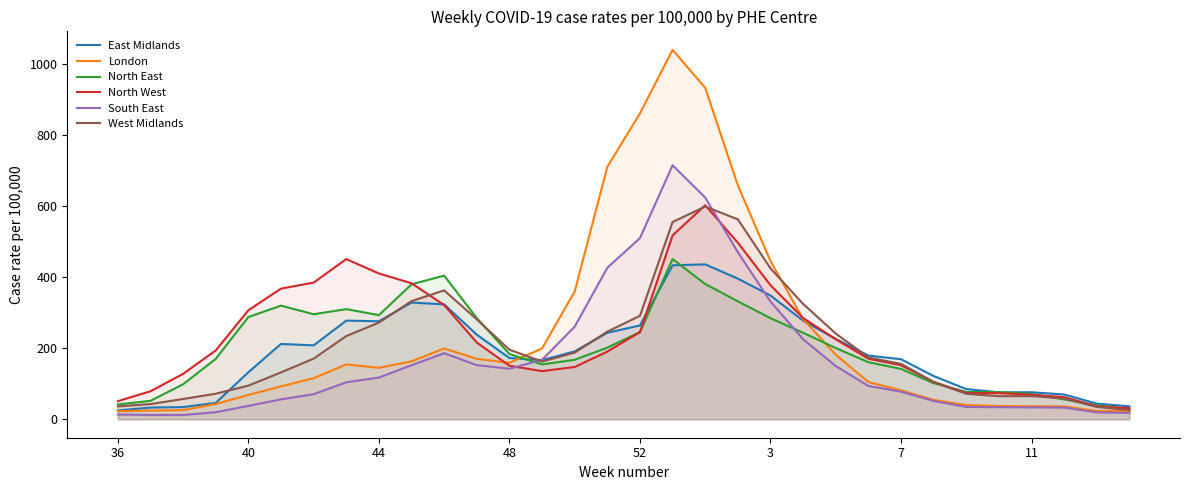

The value of North West at 23 is 170.5. True or false?

True